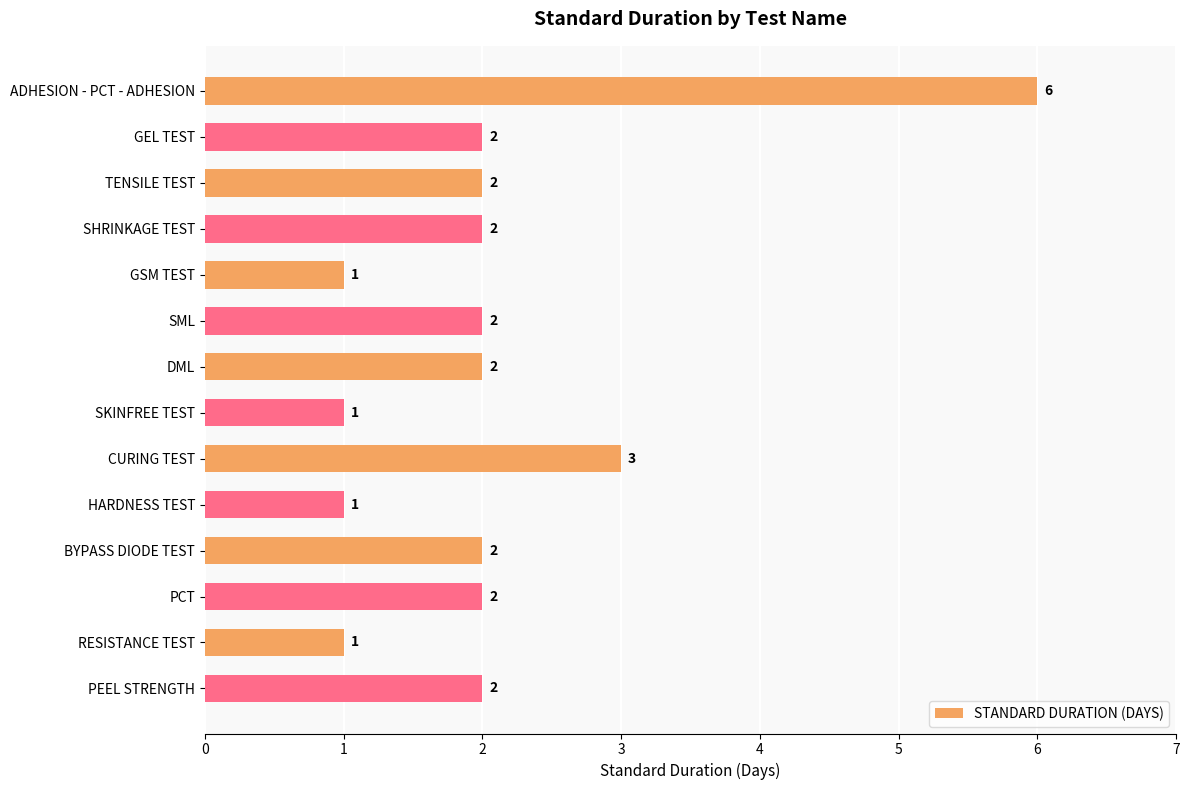

The value at SML is 2. True or false?

True